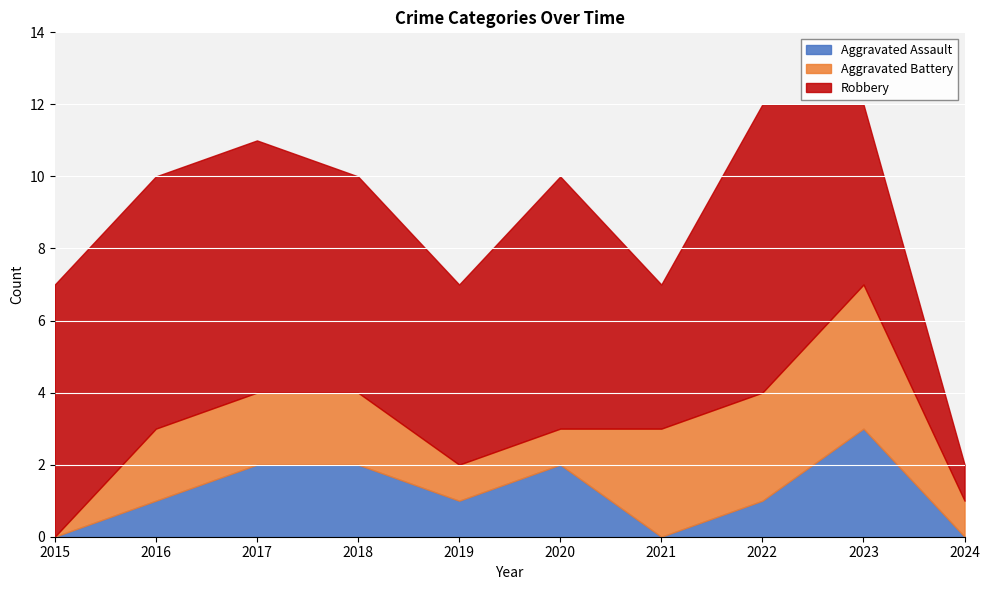

At 2021, list the series in order from largest to smallest.

Robbery, Aggravated Battery, Aggravated Assault